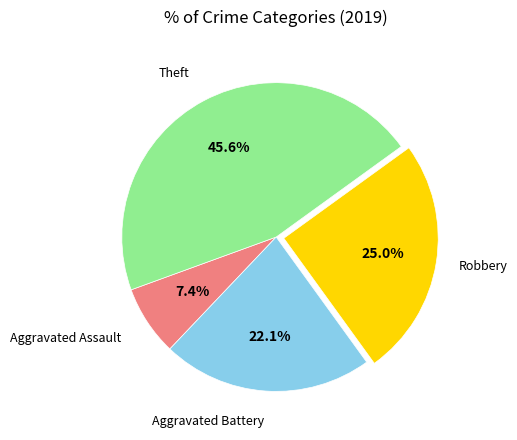

Is there any slice that represents more than half of the pie?

No